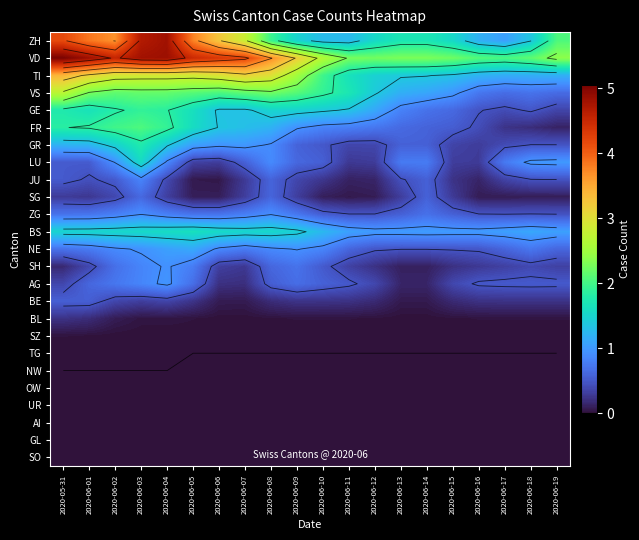

Where is FR nearest to the value 1?

2020-06-09